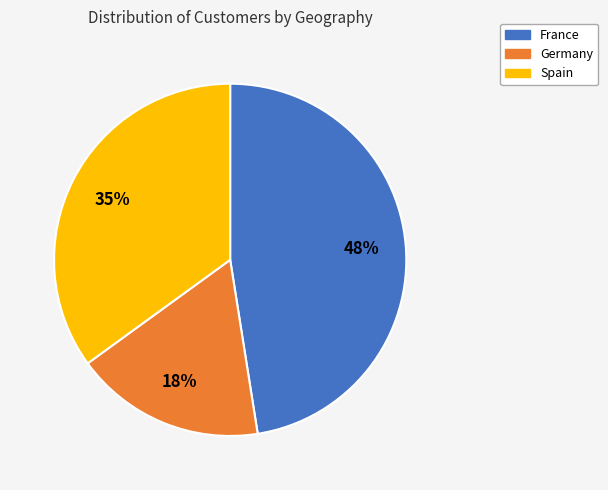

Is the sum of France and Spain greater than half?

Yes